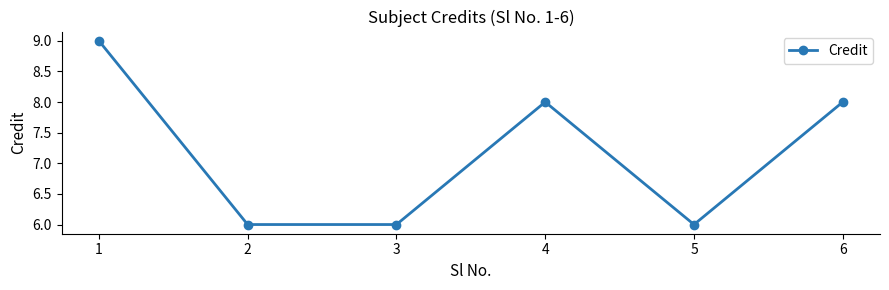

What is the average value?

7